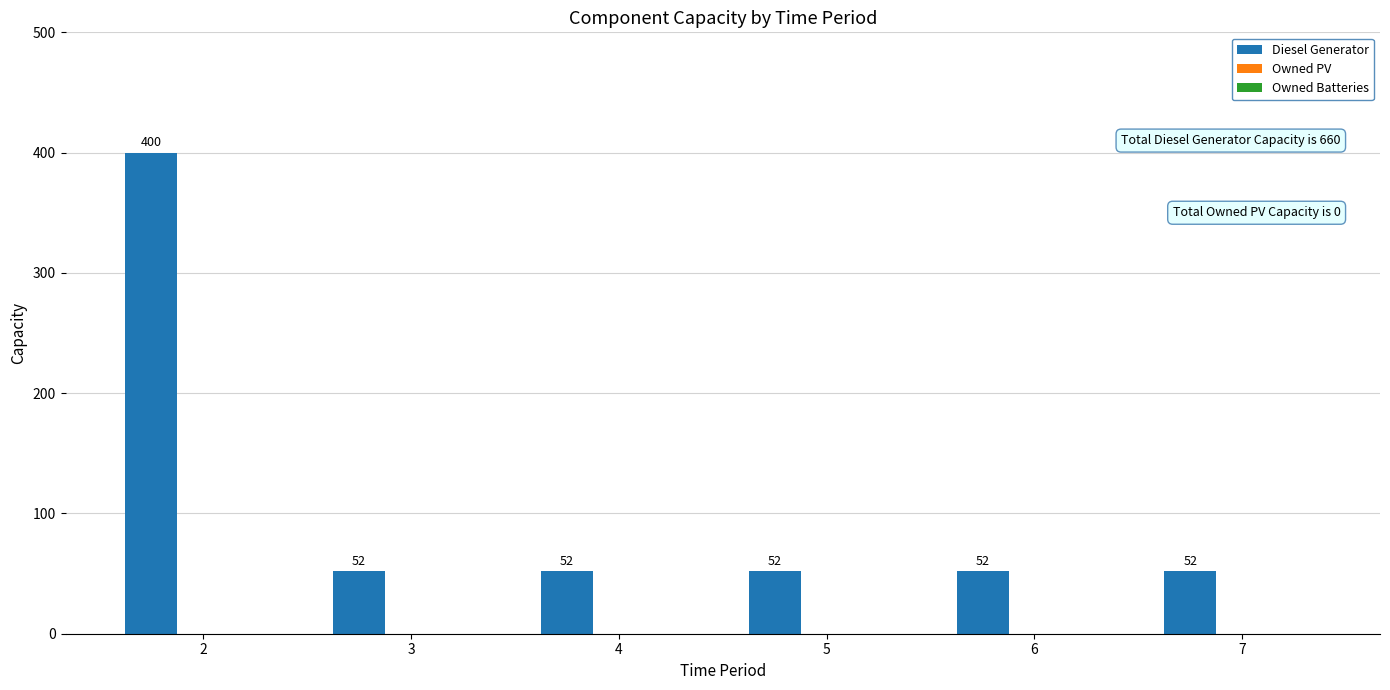

Does the chart contain stacked bars?

No